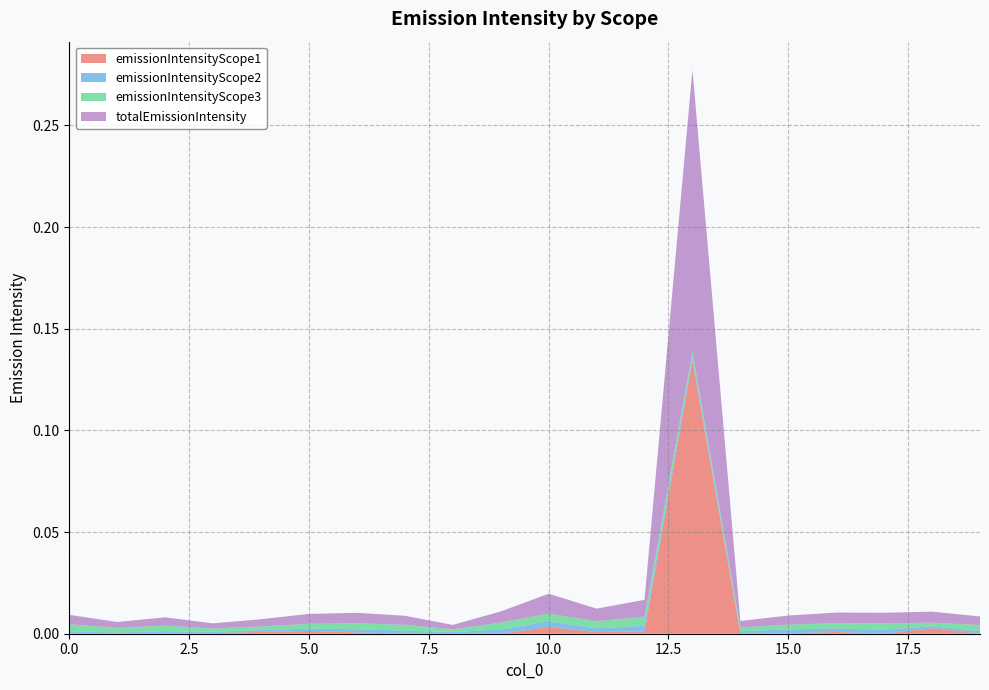

Reading left to right, extract all data points from this chart.

emissionIntensityScope1: 0=0.0	1=0.0	2=0.0	3=0.0	4=0.0	5=0.0	6=0.0	7=0.0	8=0.0	9=0.0	10=0.0	11=0.0	12=0.0	13=0.1	14=0.0	15=0.0	16=0.0	17=0.0	18=0.0	19=0.0
emissionIntensityScope2: 0=0.0	1=0.0	2=0.0	3=0.0	4=0.0	5=0.0	6=0.0	7=0.0	8=0.0	9=0.0	10=0.0	11=0.0	12=0.0	13=0.0	14=0.0	15=0.0	16=0.0	17=0.0	18=0.0	19=0.0
emissionIntensityScope3: 0=0.0	1=0.0	2=0.0	3=0.0	4=0.0	5=0.0	6=0.0	7=0.0	8=0.0	9=0.0	10=0.0	11=0.0	12=0.0	13=0.0	14=0.0	15=0.0	16=0.0	17=0.0	18=0.0	19=0.0
totalEmissionIntensity: 0=0.0	1=0.0	2=0.0	3=0.0	4=0.0	5=0.0	6=0.0	7=0.0	8=0.0	9=0.0	10=0.0	11=0.0	12=0.0	13=0.1	14=0.0	15=0.0	16=0.0	17=0.0	18=0.0	19=0.0